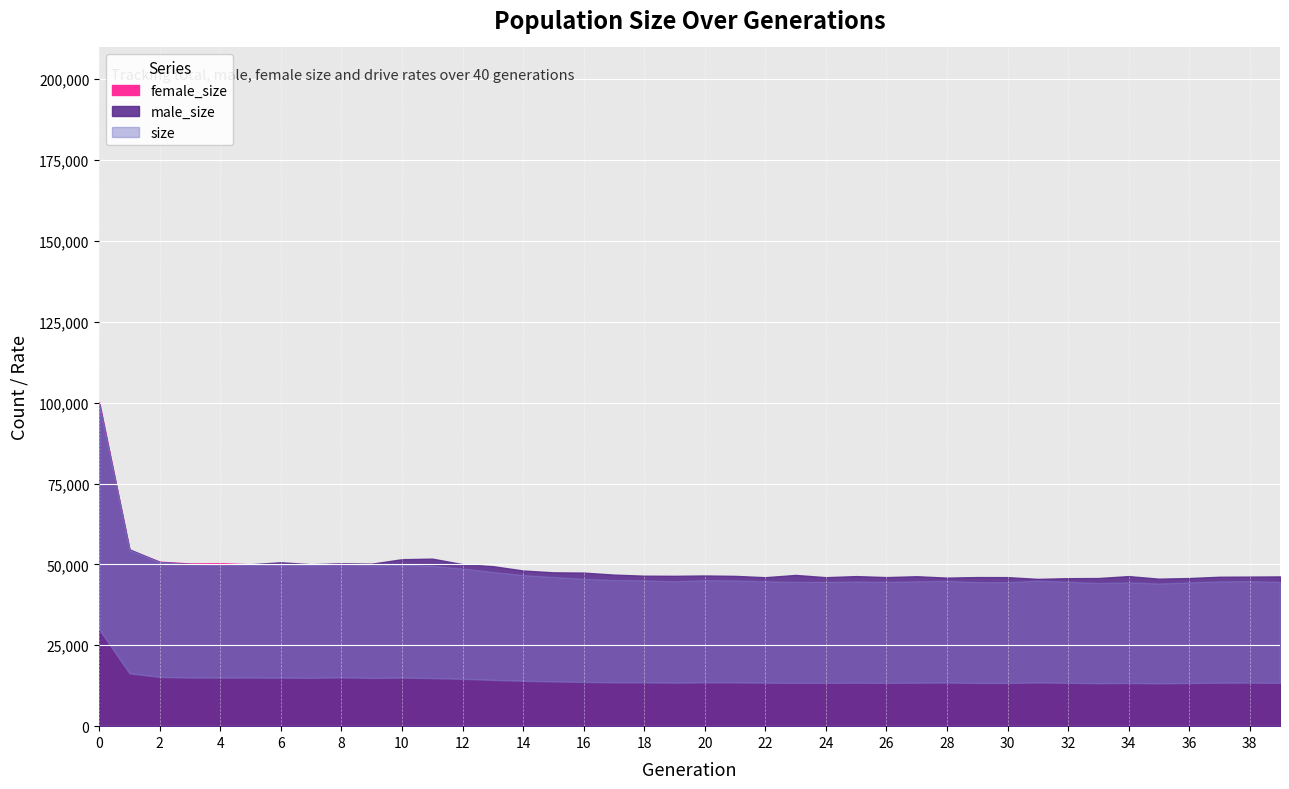

At which label does size reach its minimum?

35